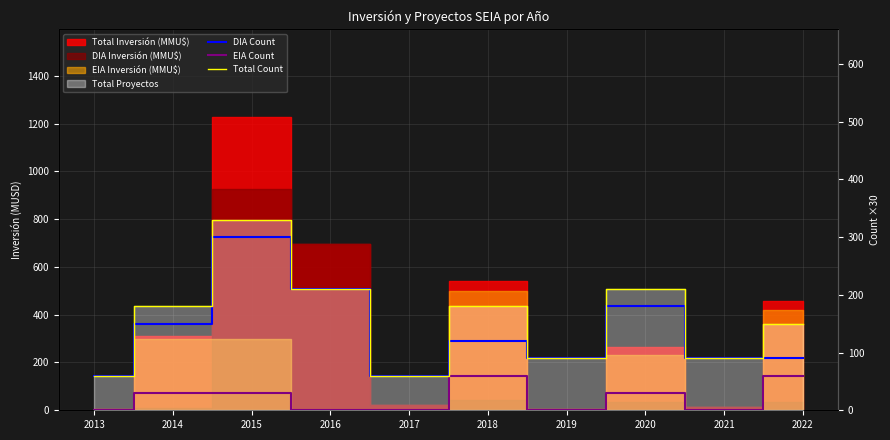

How many lines are shown in the chart?

3